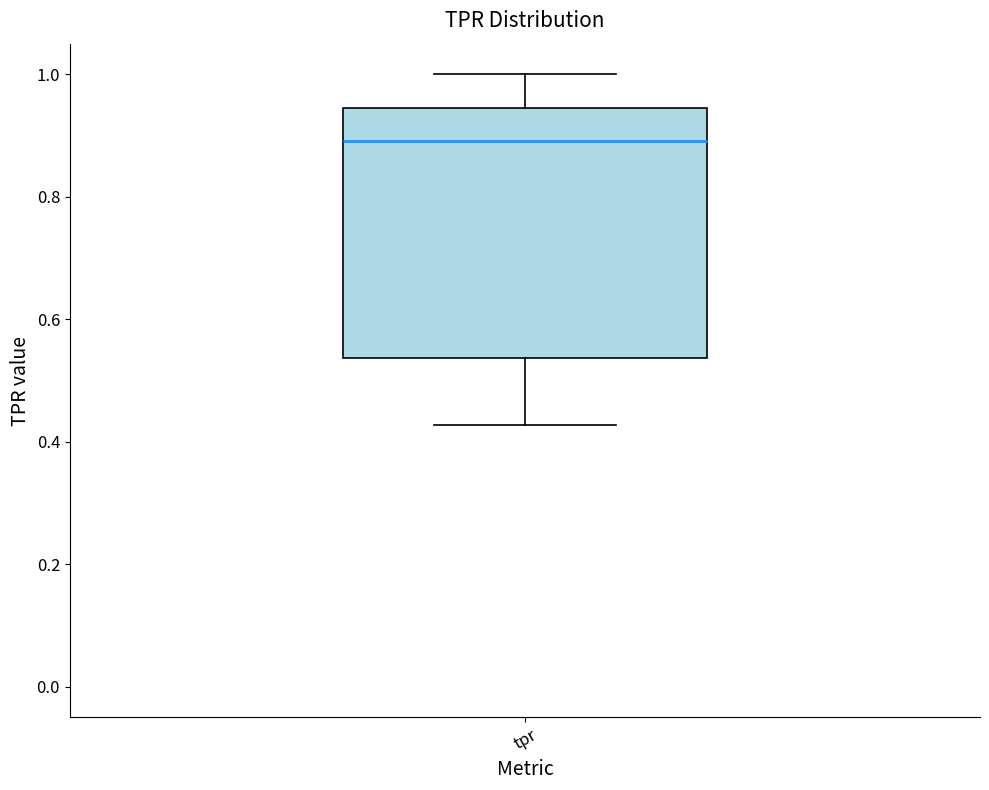

Transcribe this box plot: give where the median line is, the range the box spans, and where the two whiskers end, as read against the y-axis. The values are not printed on the chart, so give them approximately, as read against the axis.

median 0.90, box 0.54 to 0.94, whiskers 0.42 to 1.00